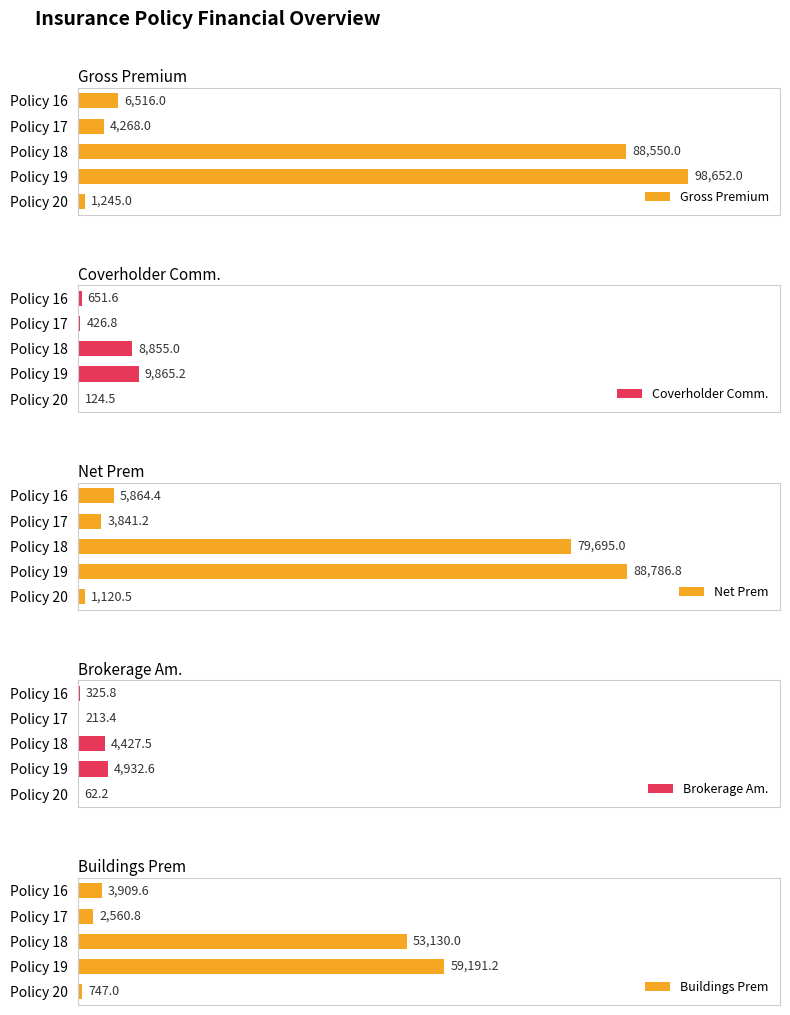

What is the lowest value of the Buildings Prem series?

747.0